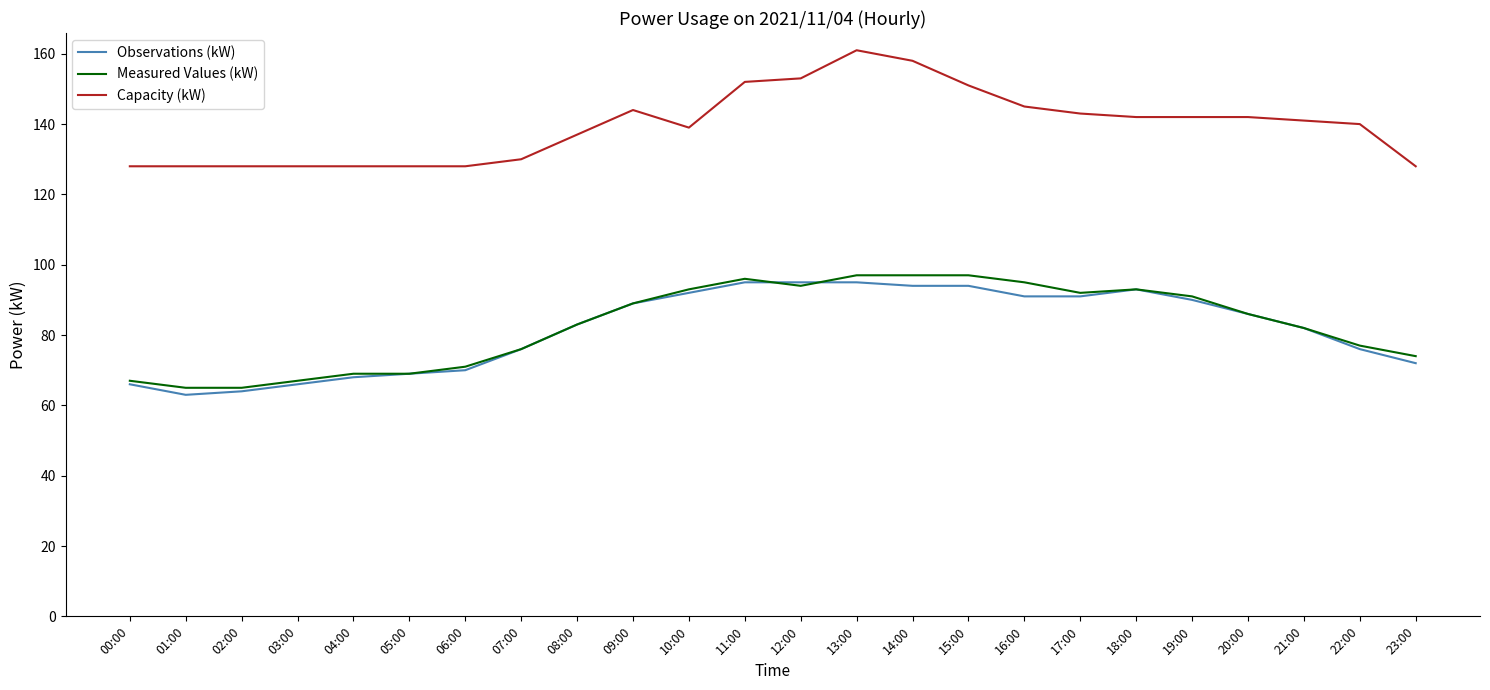

What is the total value across all series at 00:00?

261